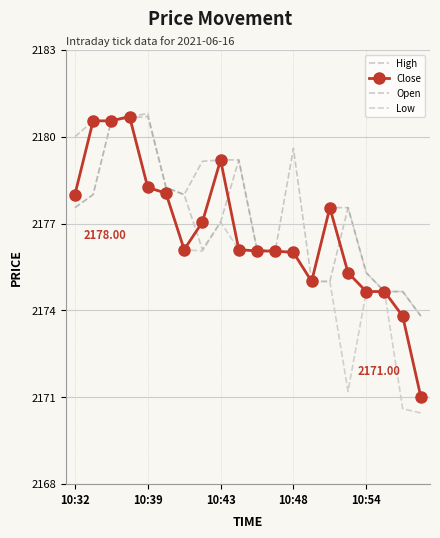

List the series in order of their peak value, highest first.

High, Close, Open, Low